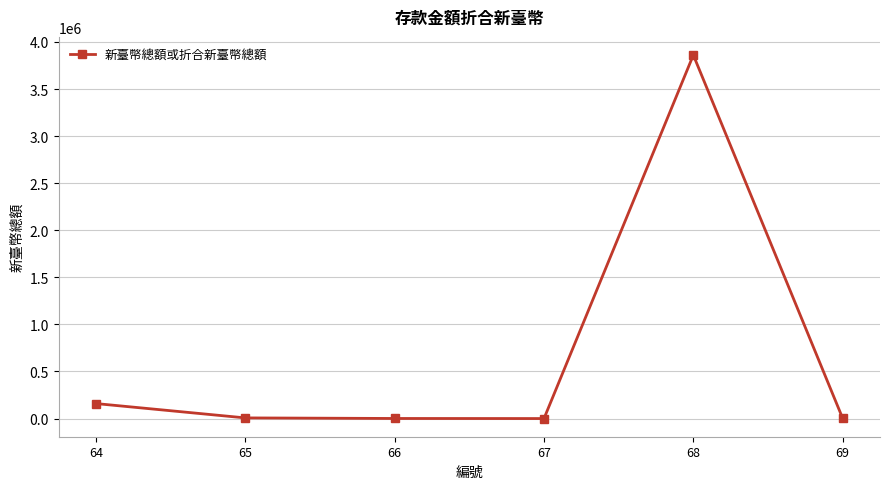

At which label is the value closest to 1930538?

64